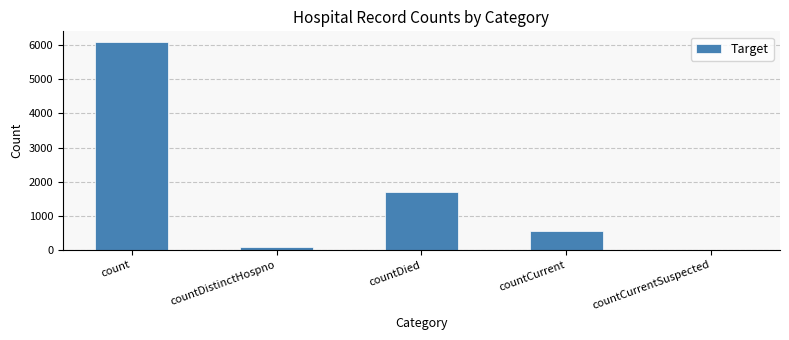

Approximately how many times larger is the value at count compared to countCurrent?

11.0